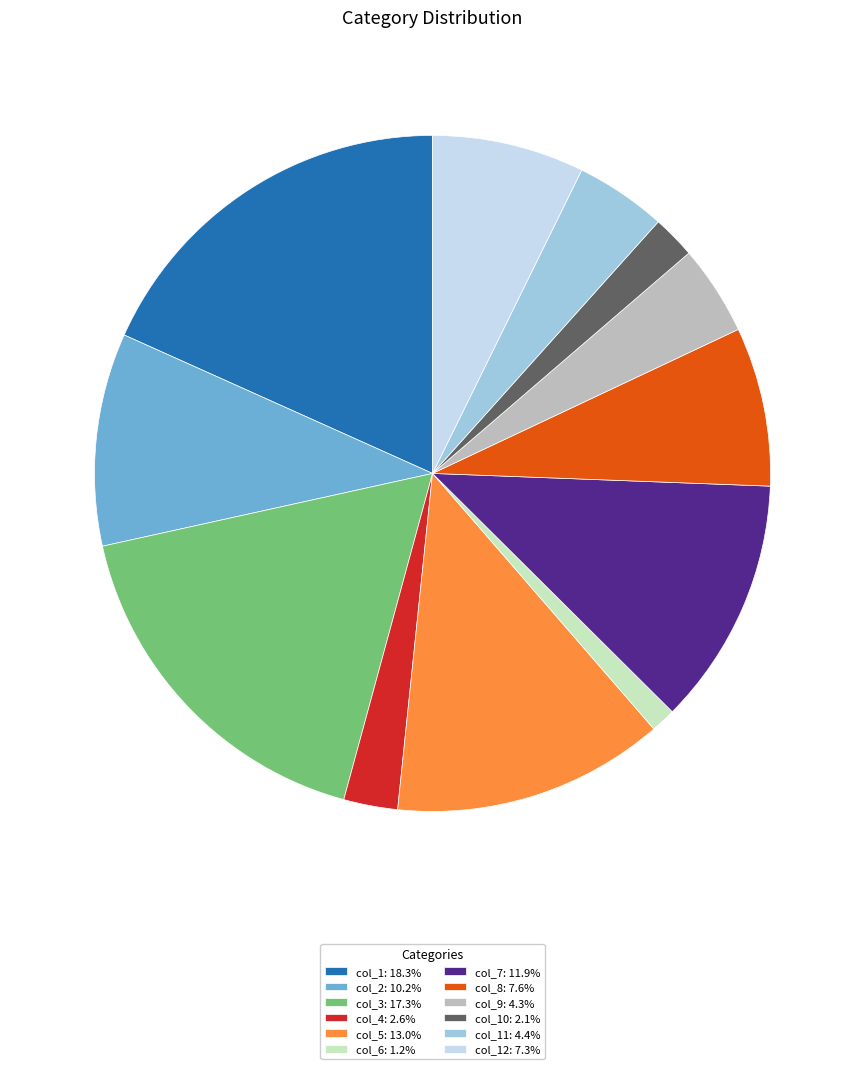

Combined, do col_1: 18.3% and col_5: 13.0% account for over 50%?

No